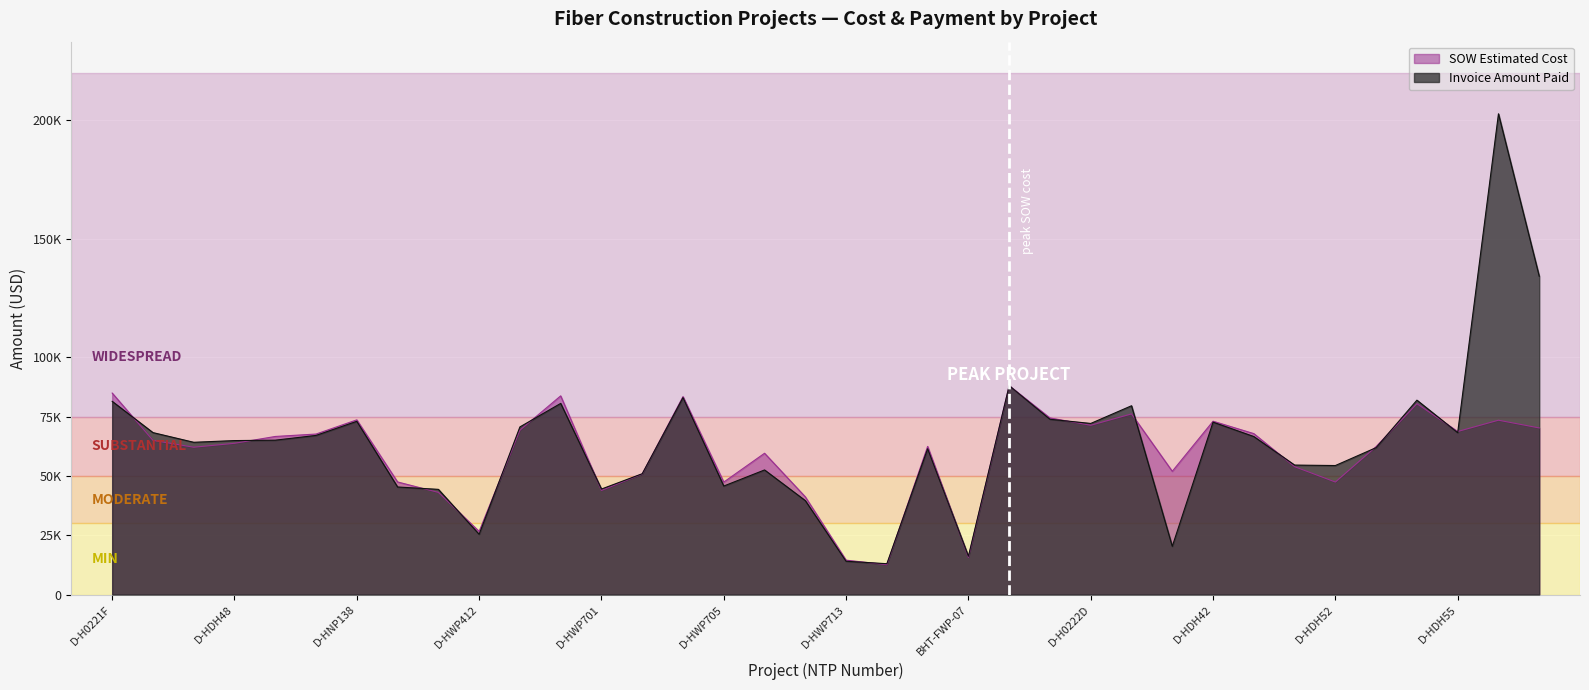

Between which two adjacent categories do Invoice Amount Paid and SOW Estimated Cost first intersect?

D-H0221F and D-HDH46